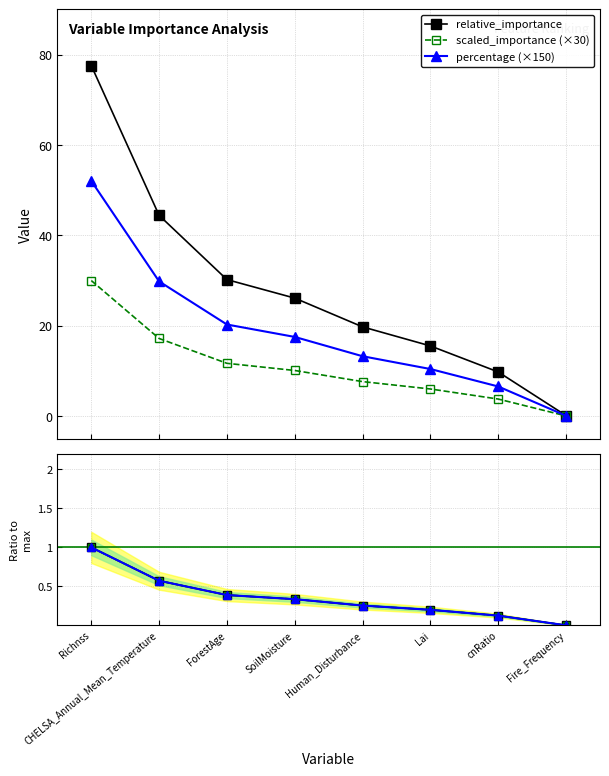

At which label does relative_importance reach its peak?

Richnss